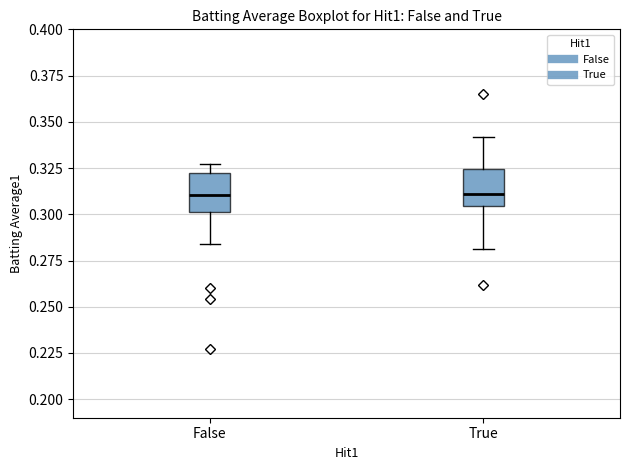

Reading left to right, transcribe this box plot: for each box, give where its median line is, the range the box spans, and where its two whiskers end, as read against the y-axis. The values are not printed on the chart, so give them approximately, as read against the axis.

False: median 0.310, box 0.300 to 0.325, whiskers 0.285 to 0.325 (just above the box's upper edge)
True: median 0.310, box 0.305 to 0.325, whiskers 0.280 to 0.340